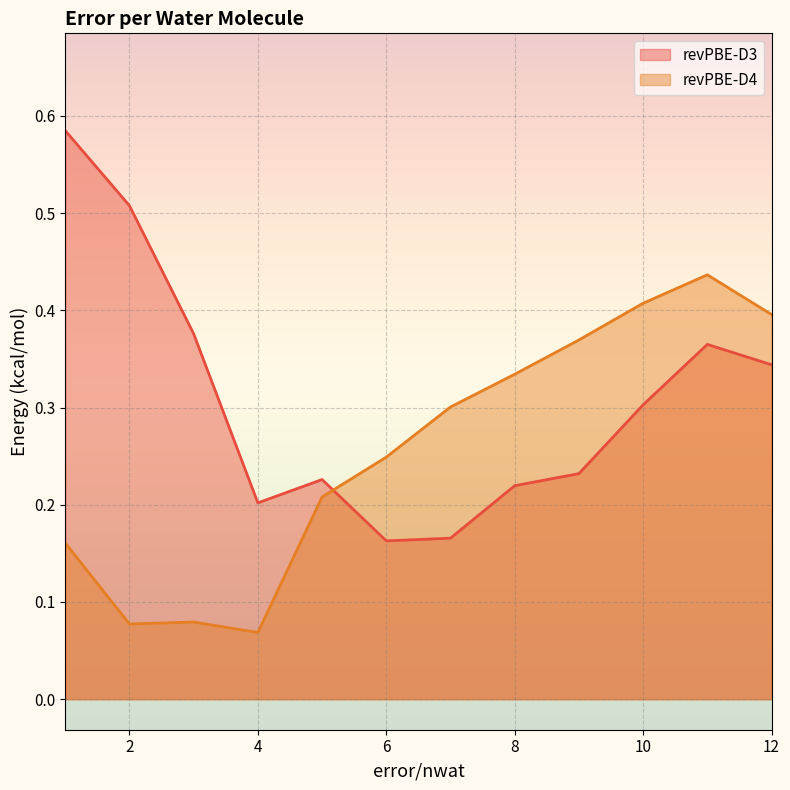

Where is revPBE-D4 nearest to the value 0?

4